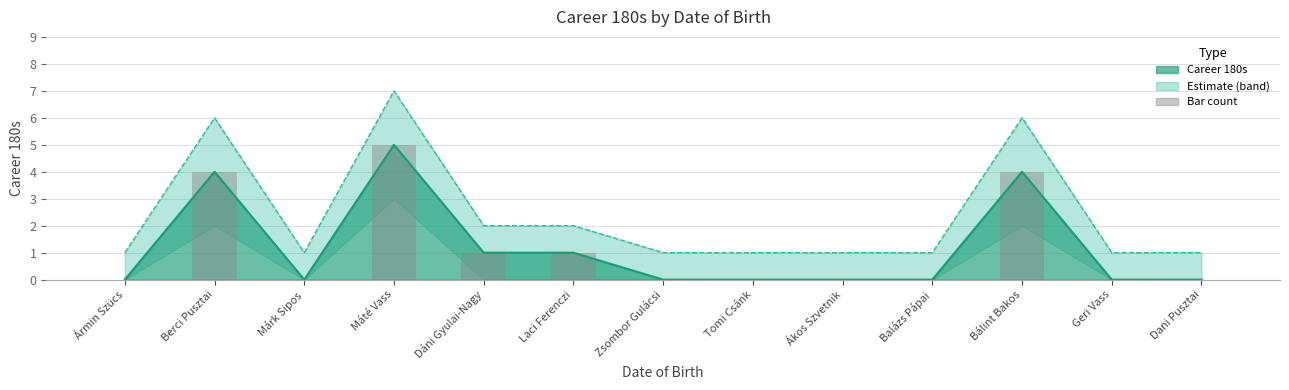

How many data points does each series have?

13